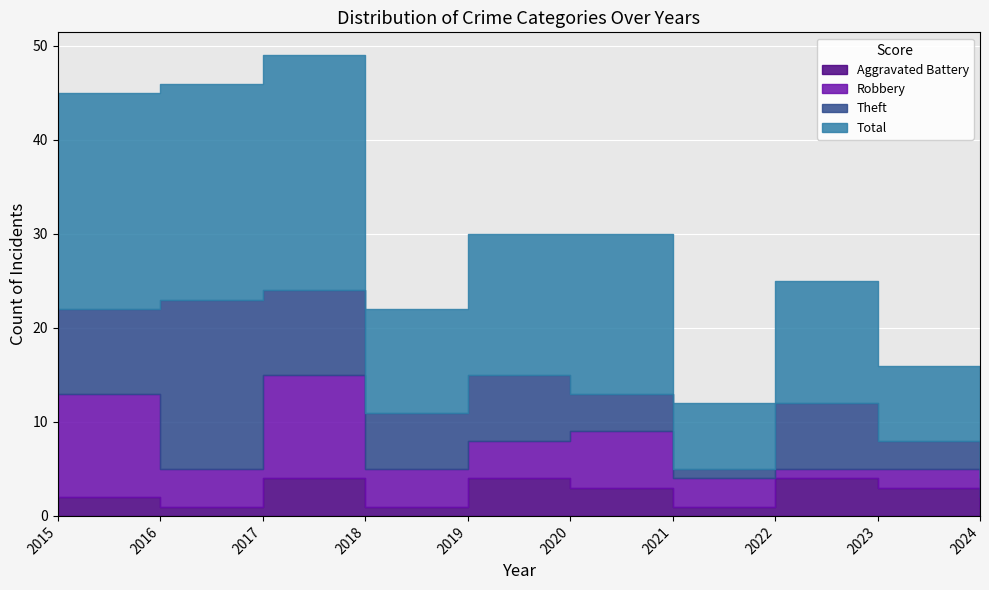

What are all the series names shown in the legend?

Aggravated Battery, Robbery, Theft, Total